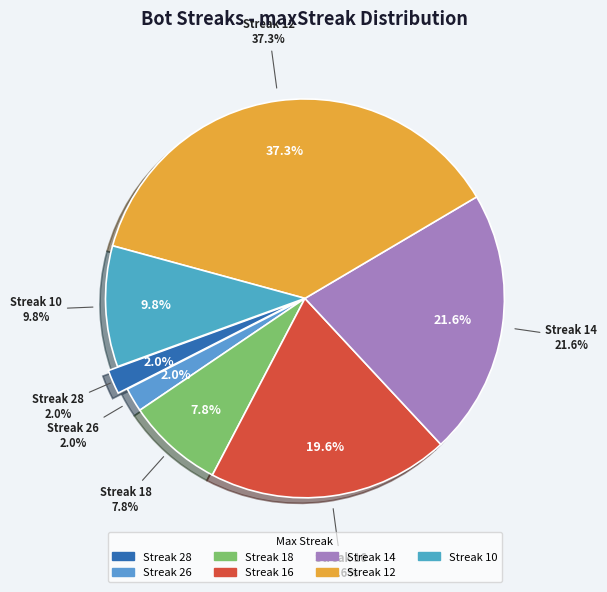

What percentage is NOT represented by 12?

62.7%